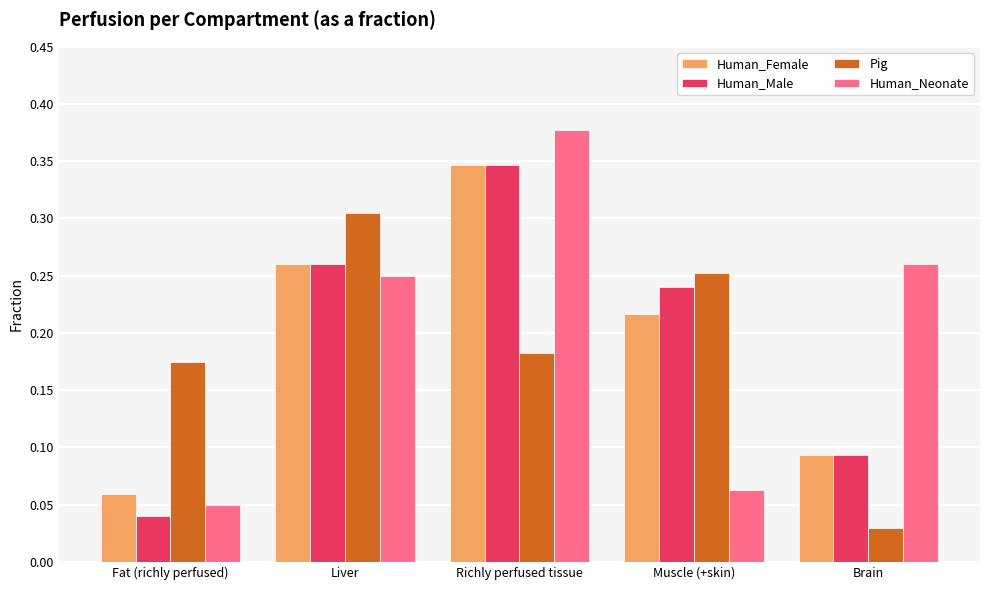

Which series changed the most between Fat (richly perfused) and Richly perfused tissue?

Human_Neonate